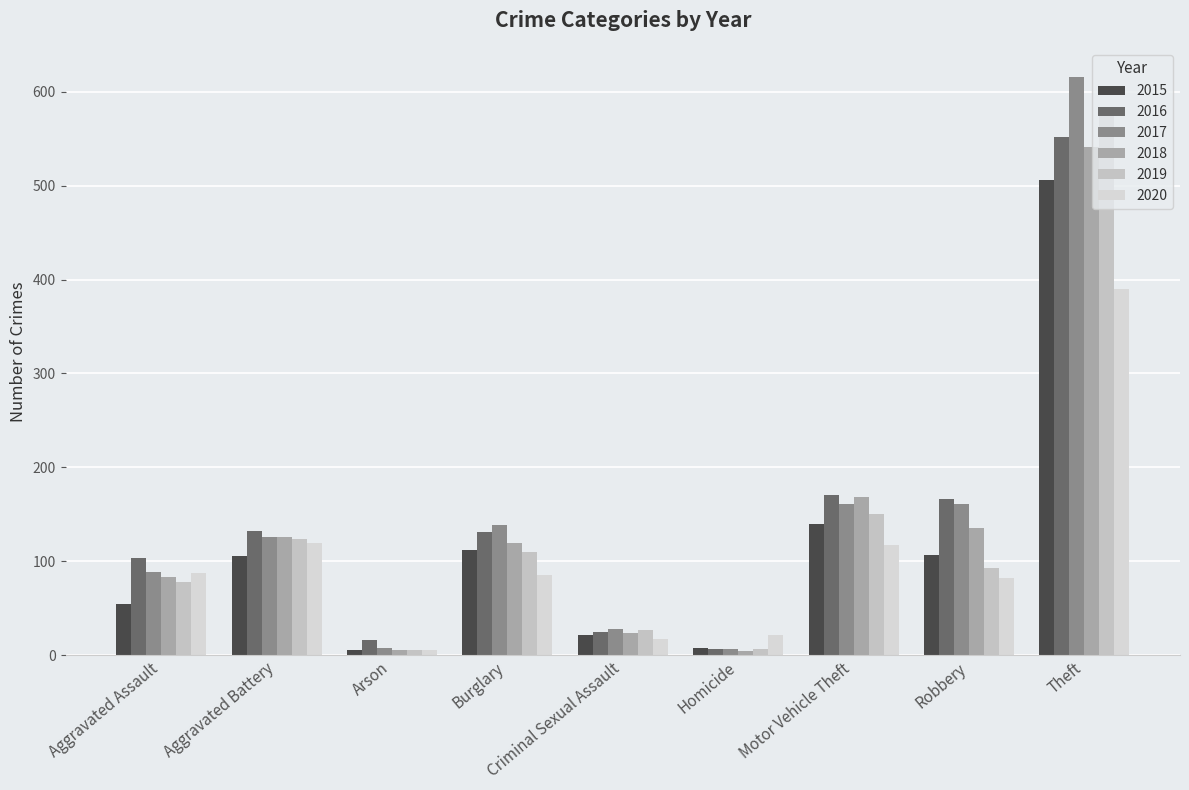

Reading right to left, list all the values displayed in this chart.

2015: 506	107	140	8	22	112	5	106	54
2016: 552	166	171	7	25	131	16	132	103
2017: 616	161	161	7	28	139	8	126	89
2018: 541	135	168	4	24	119	6	126	83
2019: 584	93	150	7	27	110	6	124	78
2020: 390	82	117	21	17	85	5	119	88